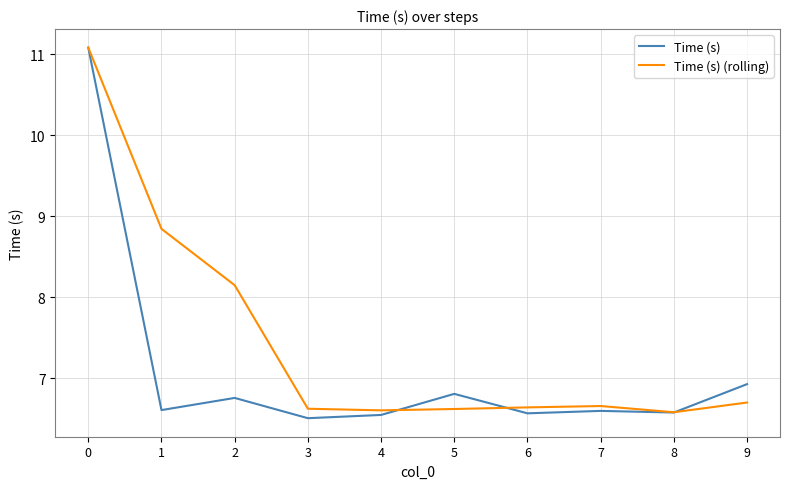

Between 1 and 6, which series saw the biggest shift?

Time (s) (rolling)